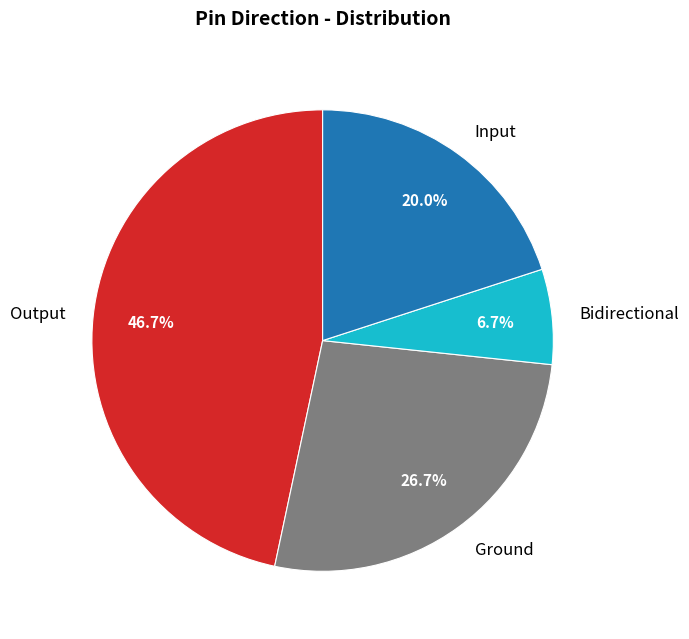

Is it true that Output is 56% of the pie?

False